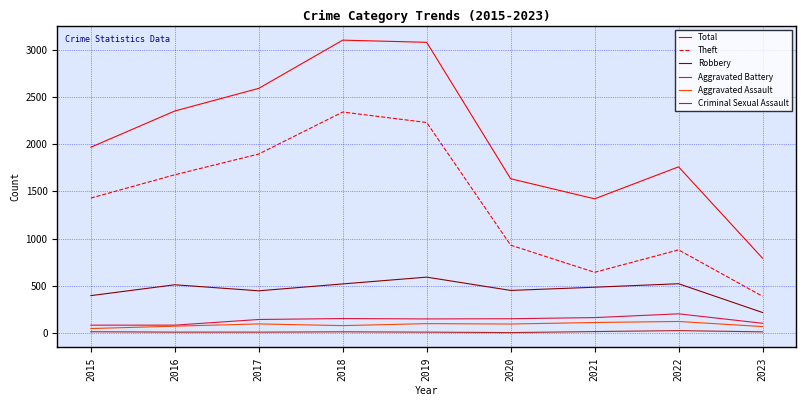

The Theft series shows 1429 at 2015. True or false?

True